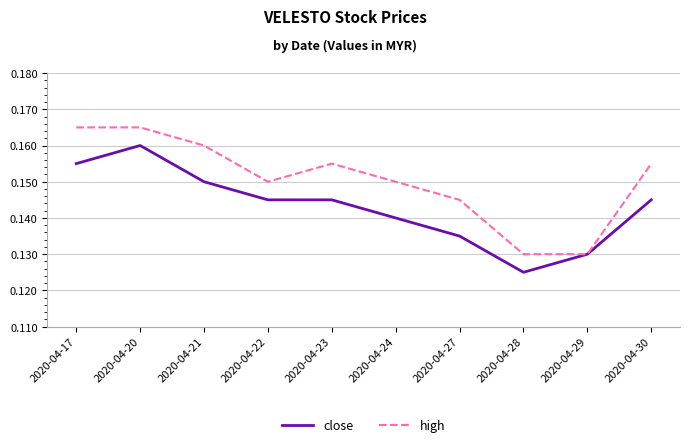

At 2020-04-20, list the series in order from largest to smallest.

high, close